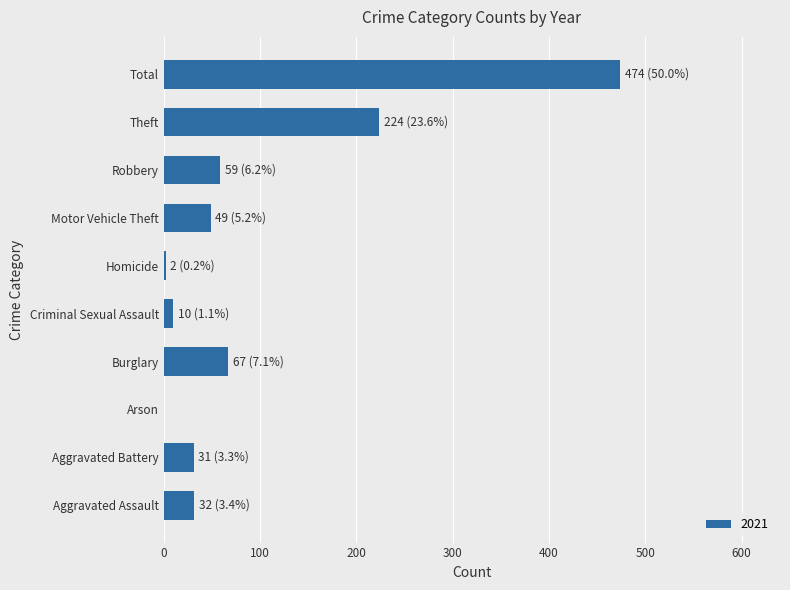

What is the sum of all values?

948